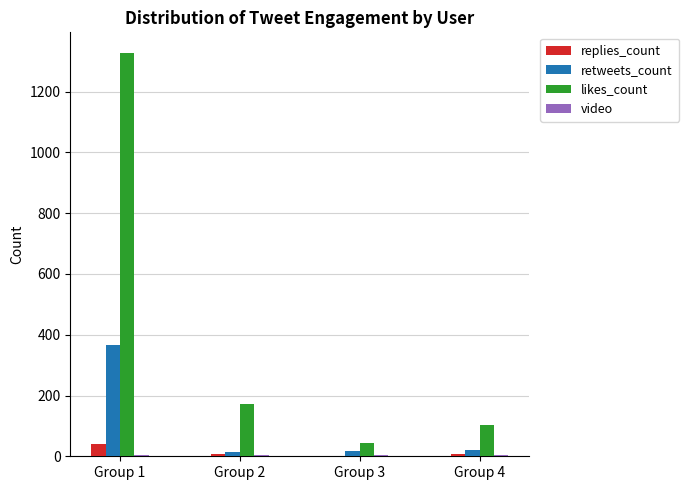

At which category does the chart reach its peak across all series?

Group 1